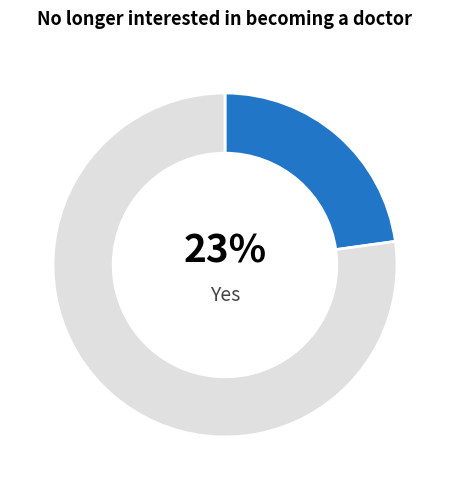

Is there any slice that represents more than half of the pie?

Yes